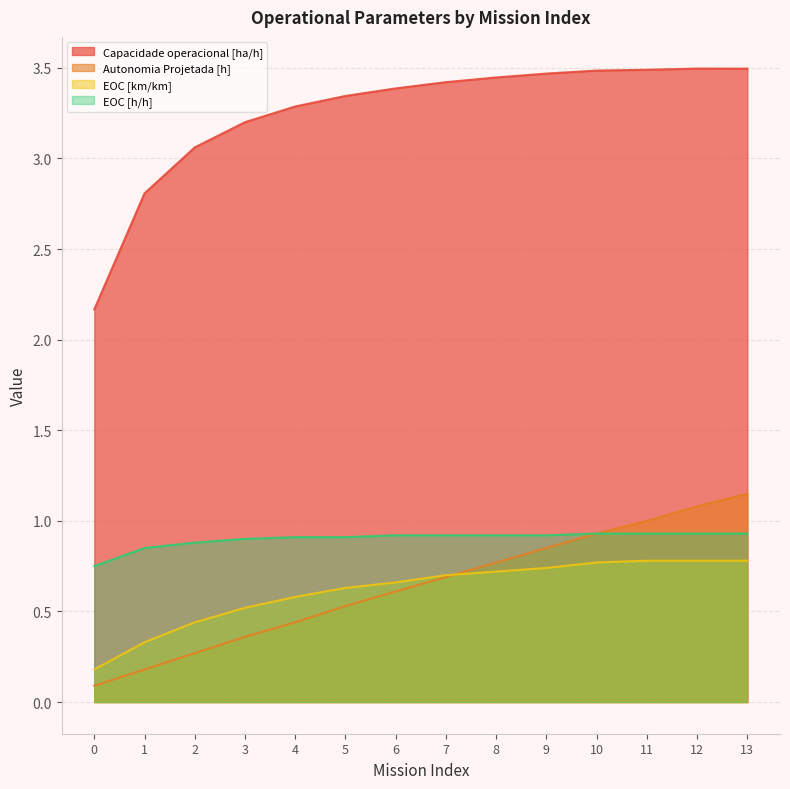

At which category is the sum across all series the highest?

13